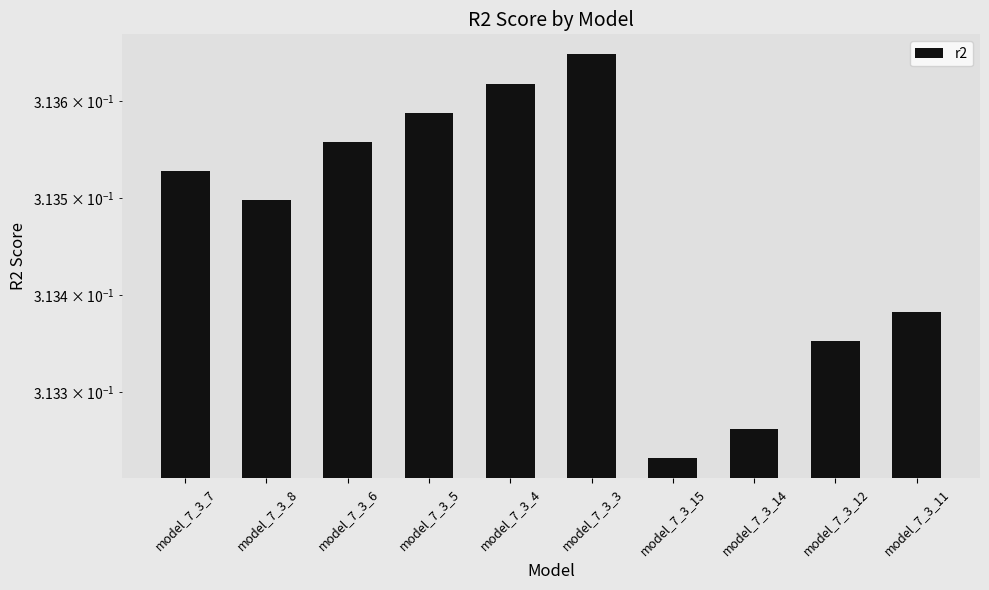

Which category has the lowest value across all series?

model_7_3_15